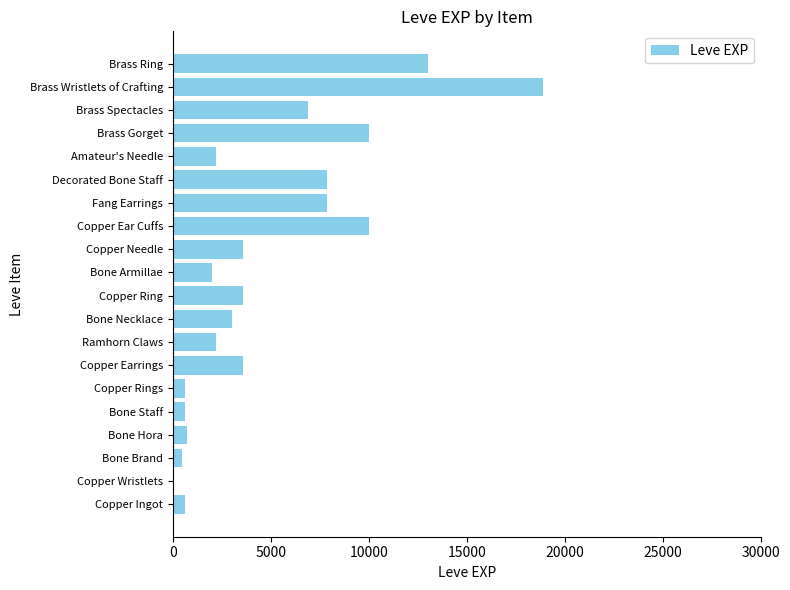

Are the bars grouped side by side (vs. stacked)?

No